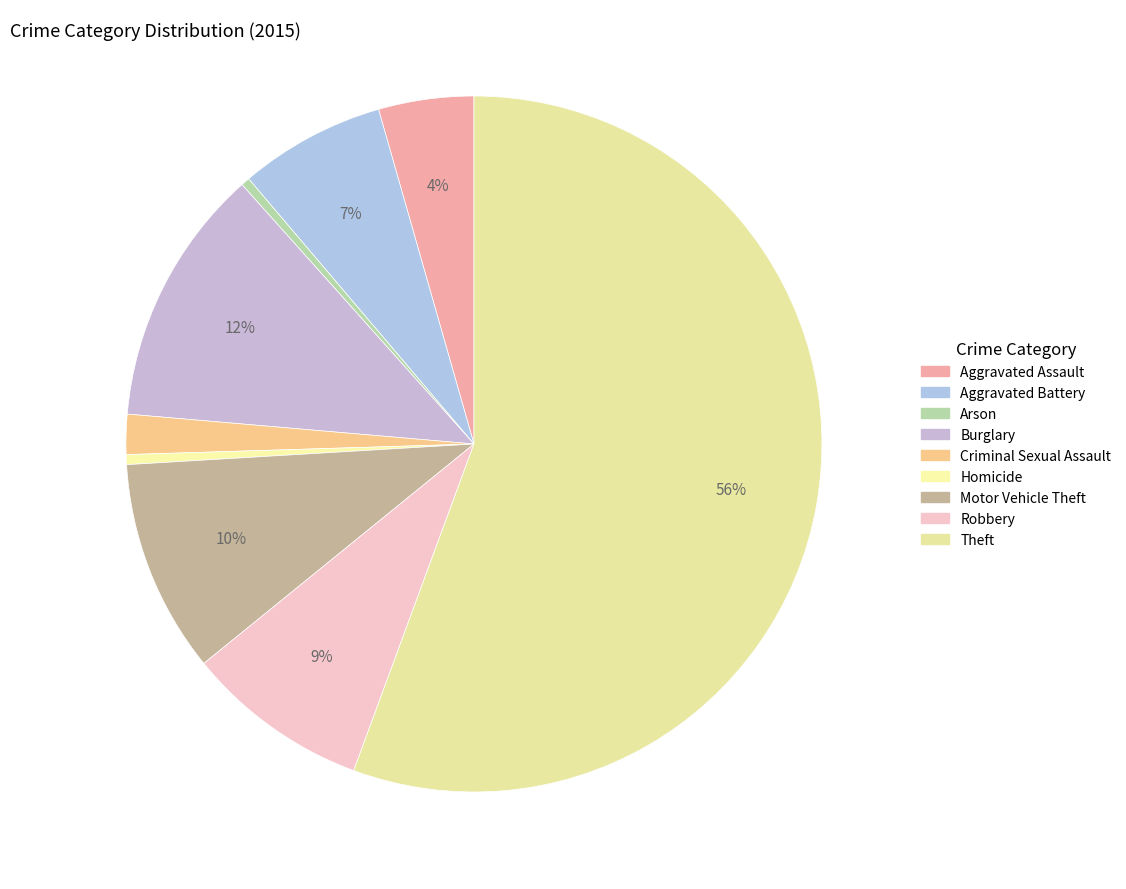

Approximately how many times larger is the value at Aggravated Battery compared to Motor Vehicle Theft?

0.7